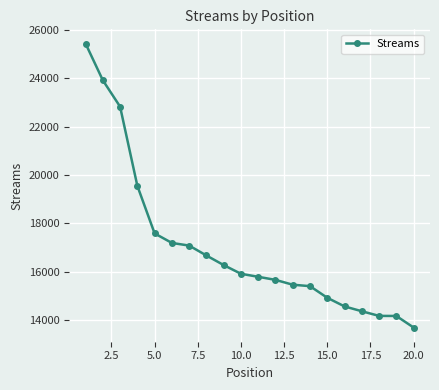

What is the difference between the maximum and second lowest values?

11264